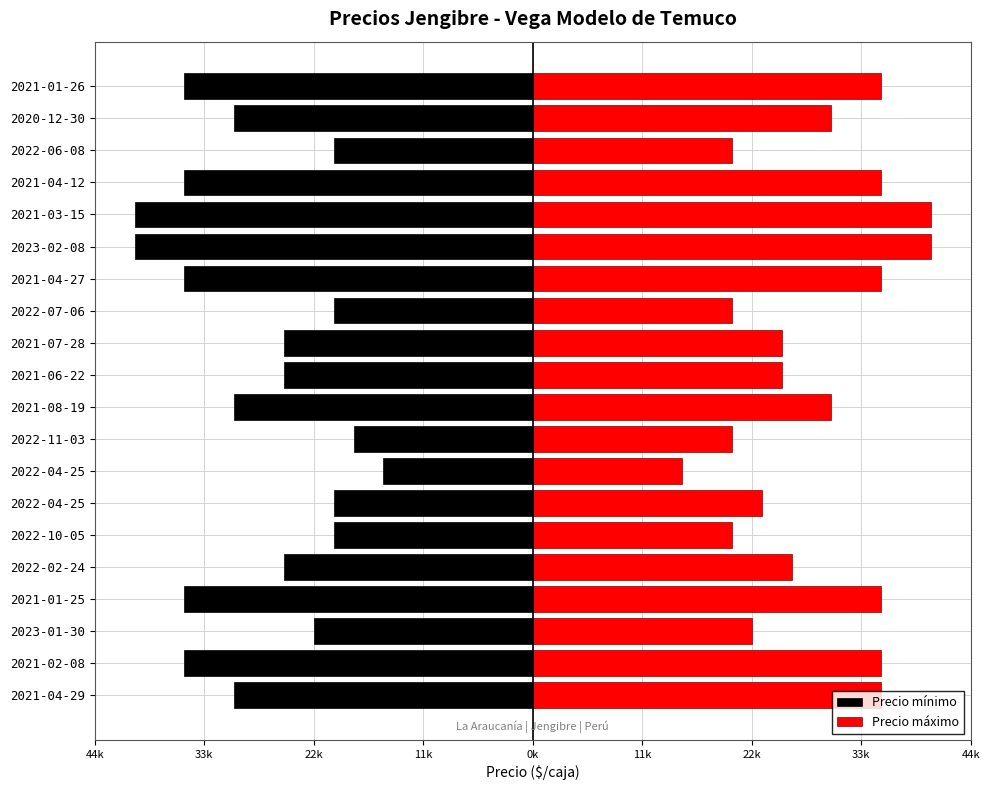

Which series has the largest range (max minus min)?

Precio mínimo